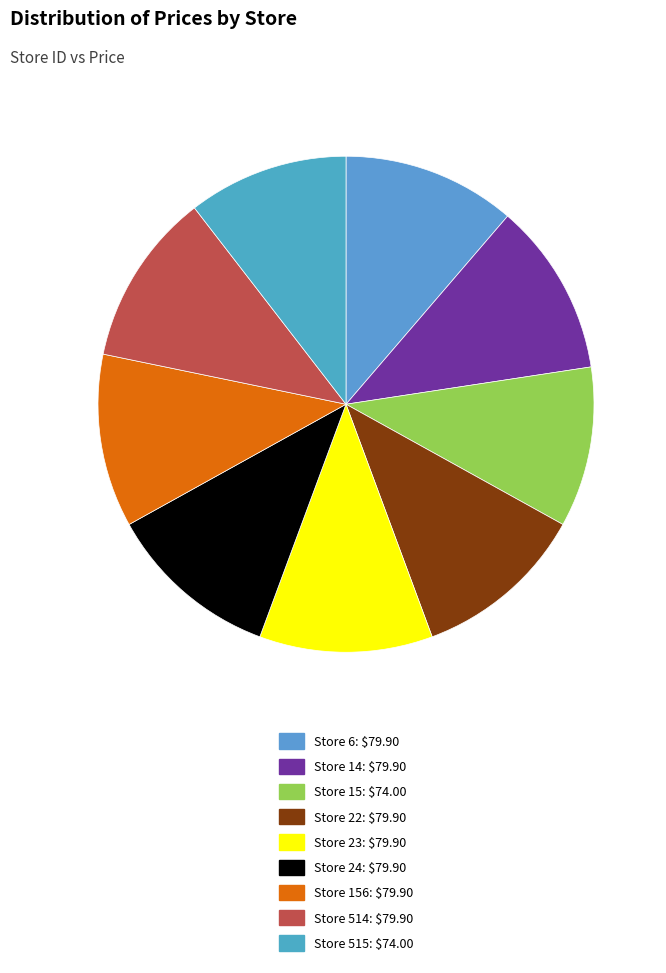

Count the number of slices in the pie.

9